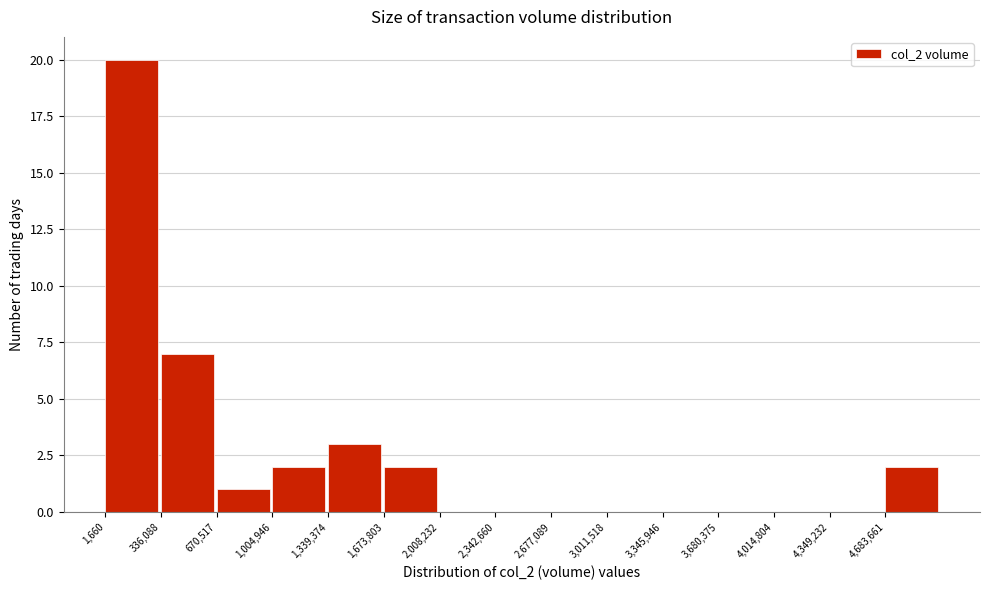

How tall is the bar that spans 350000 to 650000 on the x-axis? Neither the bar edges nor the heights are printed on the chart, so give them approximately, as read against the axes.

7